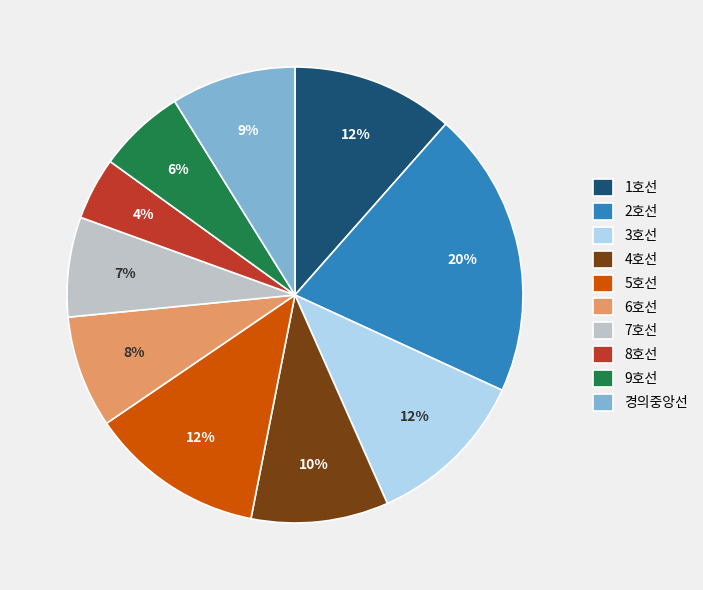

To the nearest percent, what portion does 4호선 represent?

10%